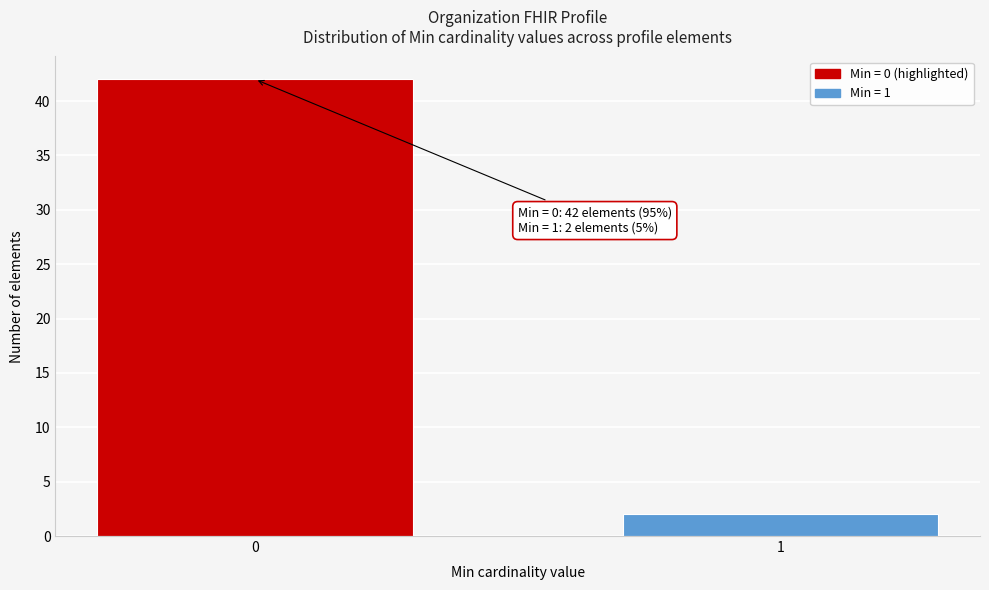

Reading left to right, what are all the values shown in this chart?

0=42	1=2